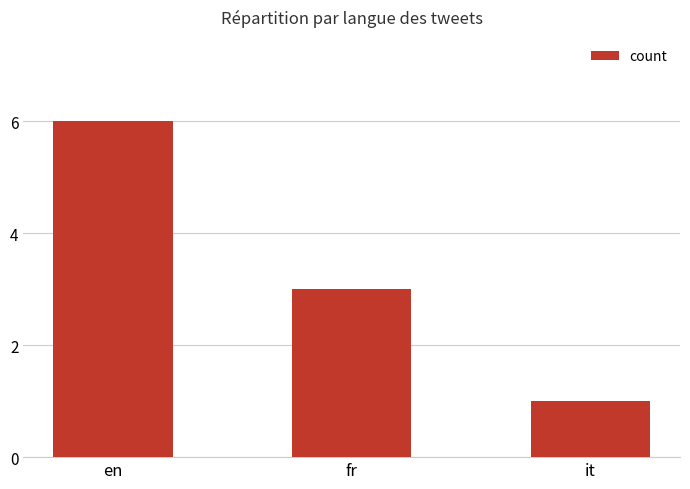

What is the value of the 1st bar from the left?

6